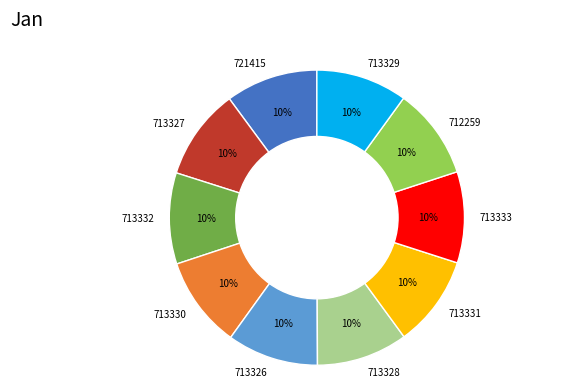

To the nearest percent, what is the average slice percentage?

10%